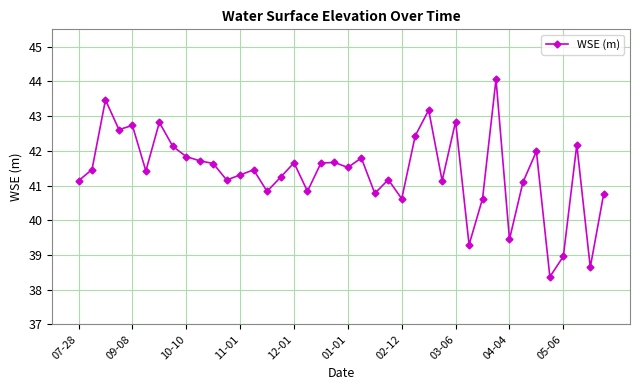

What is the value of the 36th point from the left?

38.4